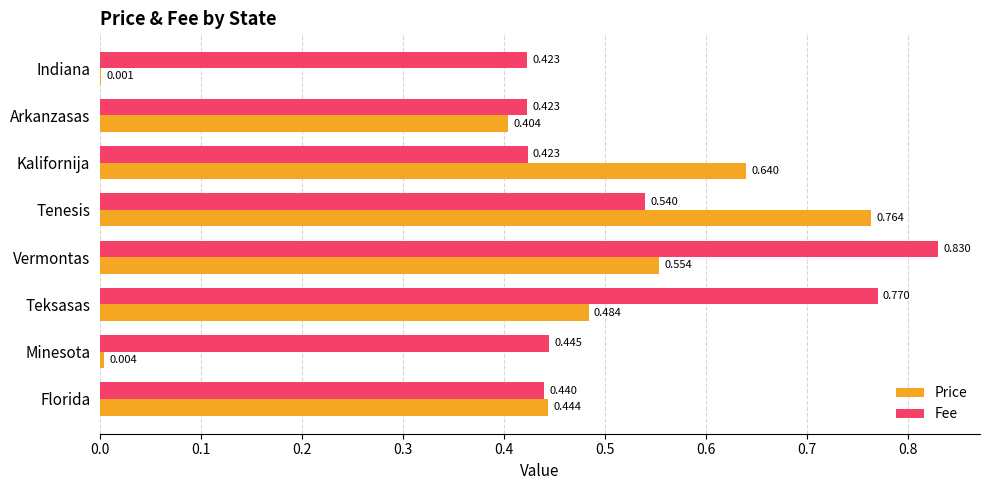

Between Florida and Indiana, which series saw the biggest shift?

Price